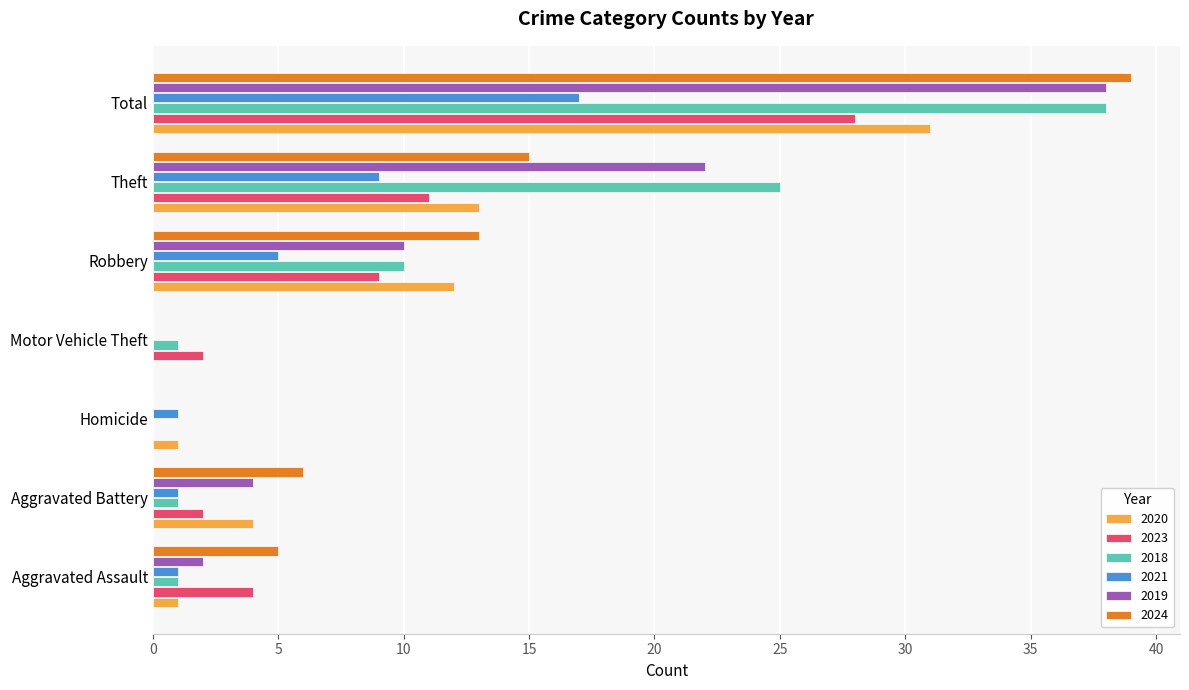

Where is 2024 nearest to the value 19?

Theft